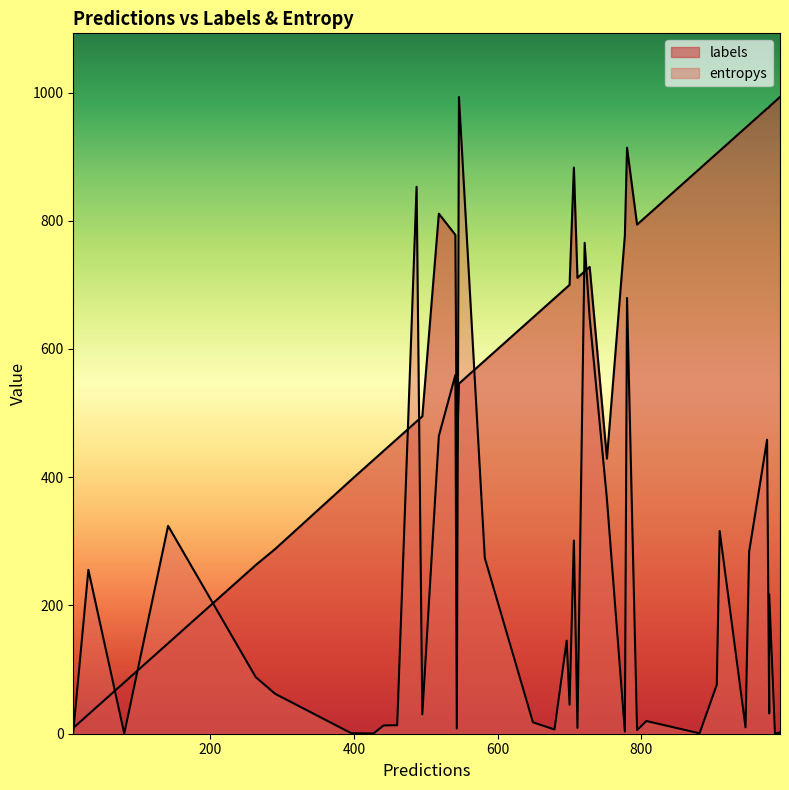

Is the value of entropys at 12 greater than the value of labels at 17?

No